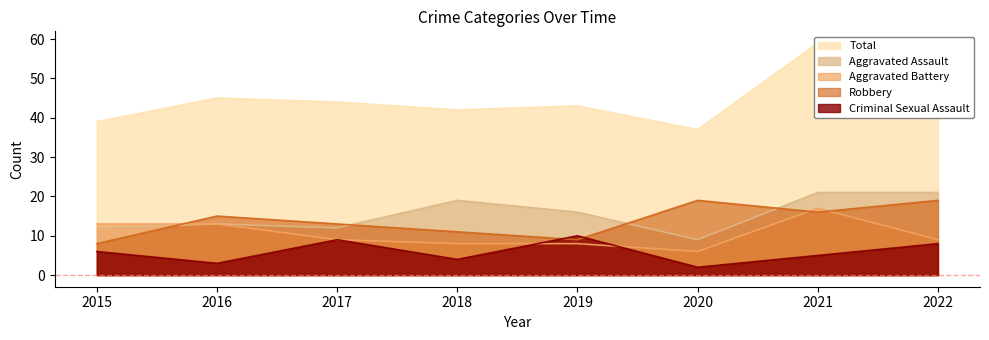

At which label does Aggravated Assault reach its minimum?

2020